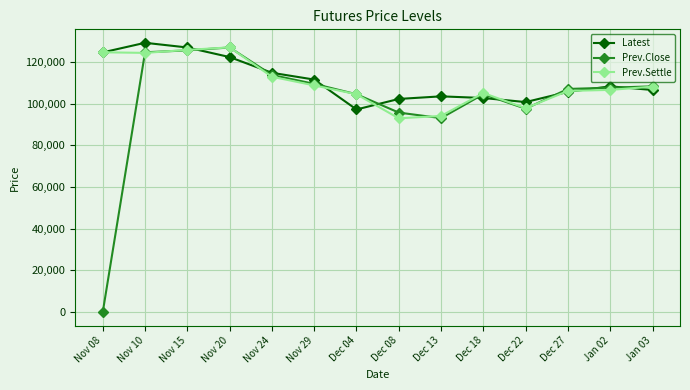

At how many categories does at least one series exceed 62778?

14